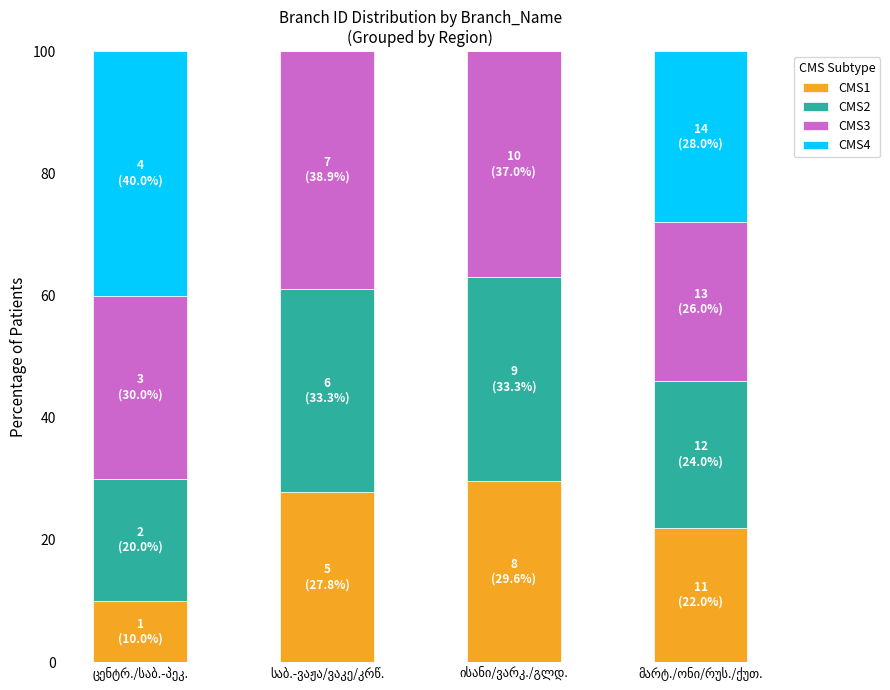

What is the sum of all CMS1 values?

89.4